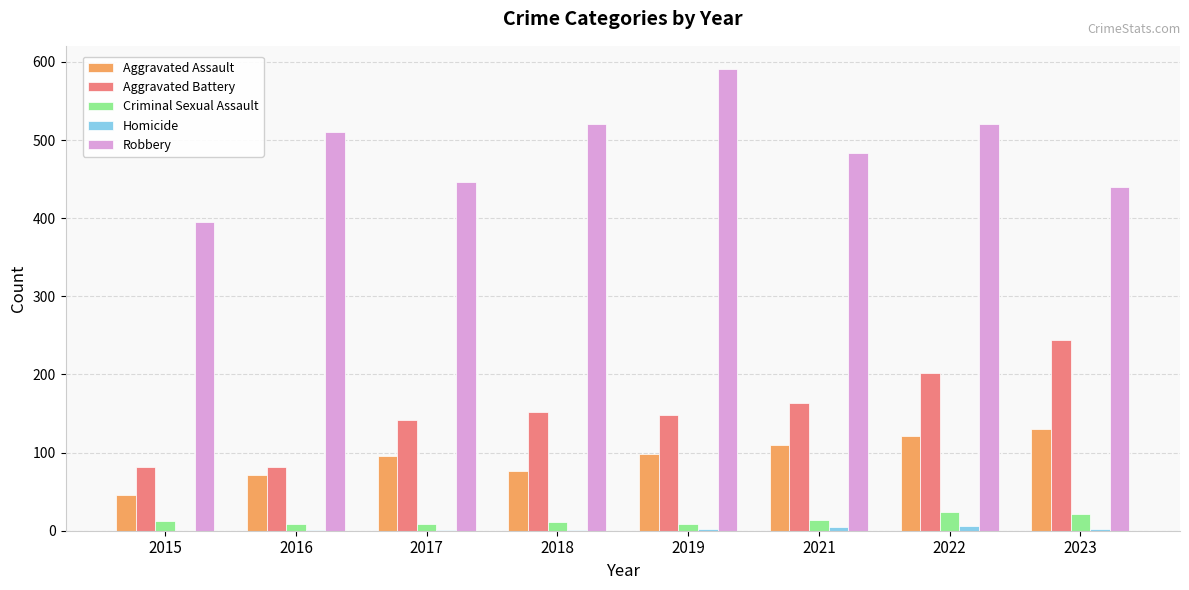

Which label corresponds to the largest value in the chart?

2019